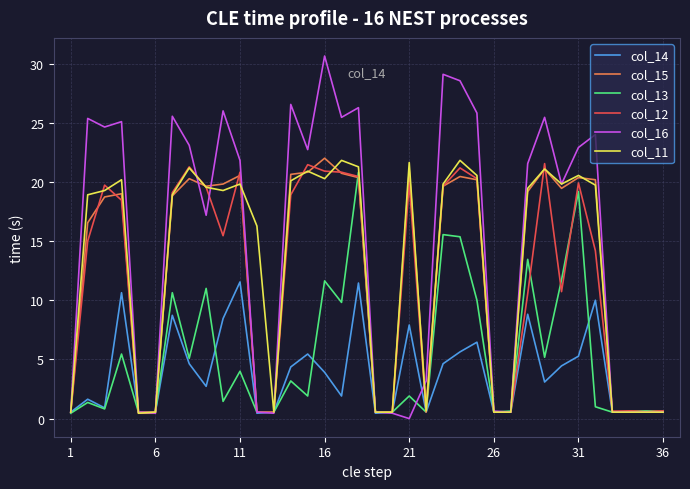

Which series has the largest total across all categories?

col_16